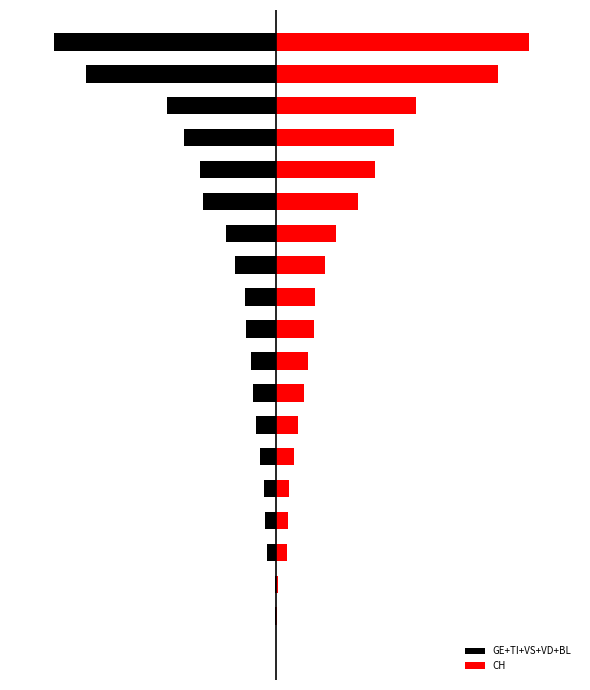

Reading left to right, list all the values displayed in this chart.

GE+TI+VS+VD+BL: 0	-1	-1	-12	-14	-15	-20	-25	-29	-31	-38	-39	-51	-63	-91	-95	-115	-136	-237	-276
CH: 0	1	2	13	15	16	22	27	35	39	47	48	61	74	102	123	147	174	276	315